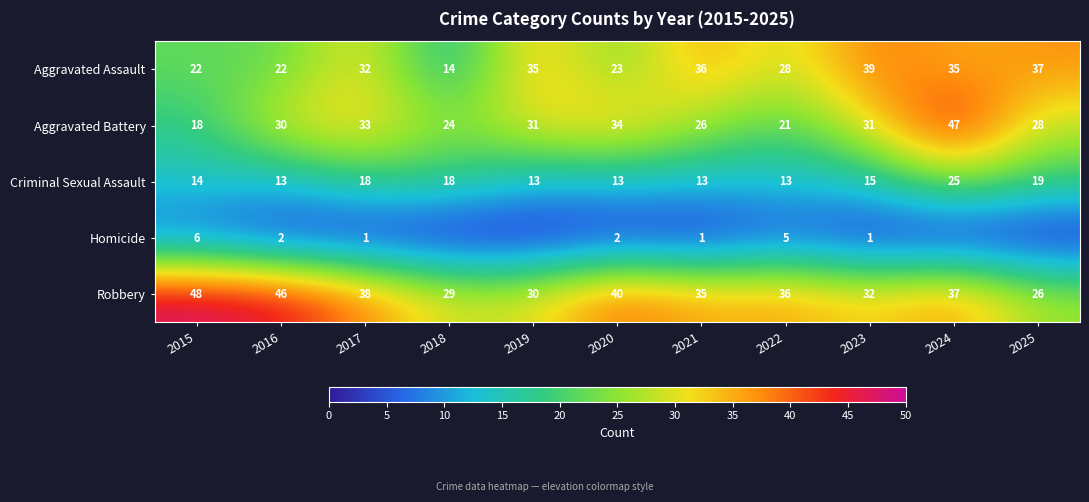

At how many categories does at least one series exceed 25?

11